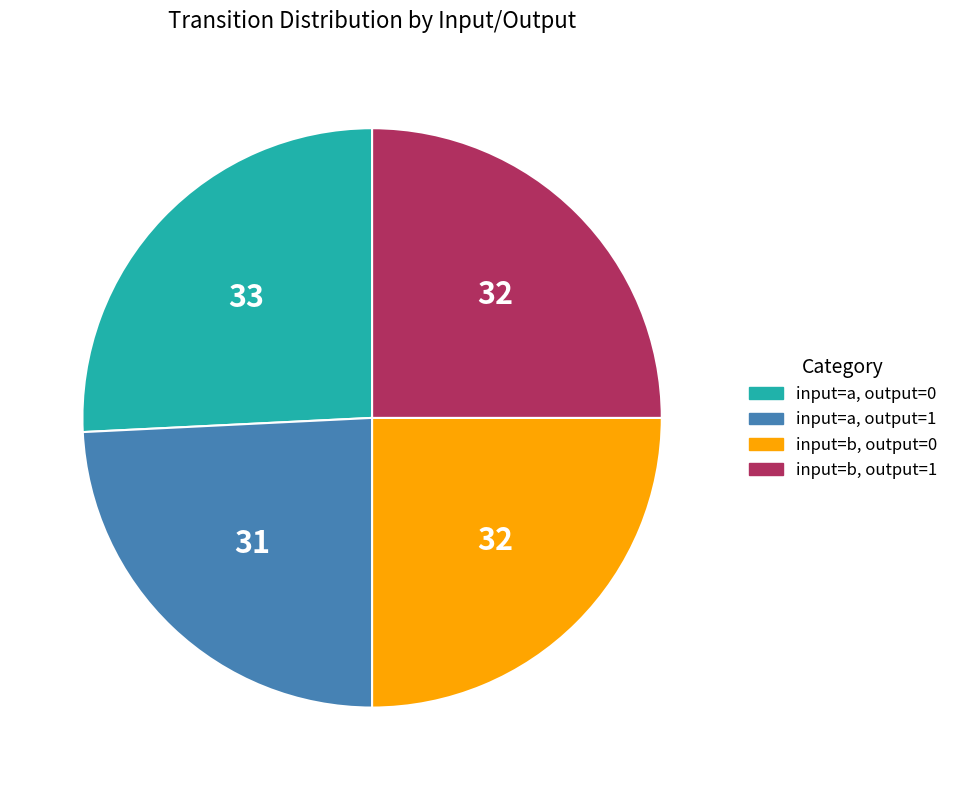

Is there a majority slice in this chart?

No